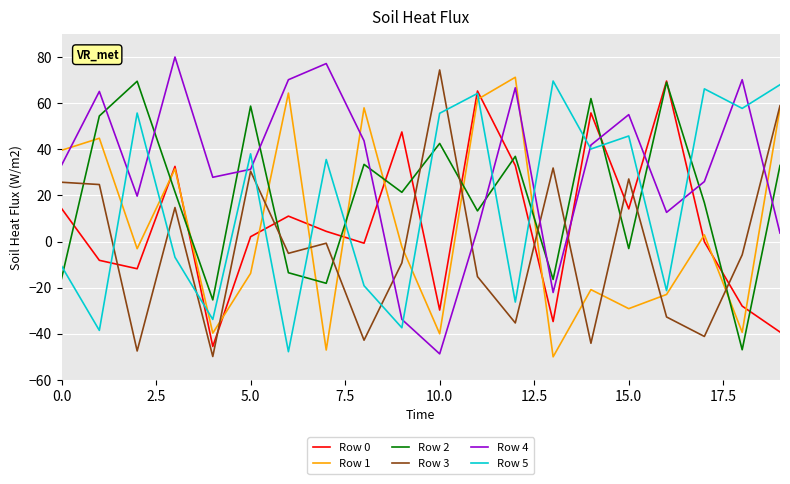

Which series has the largest total across all categories?

Row 4